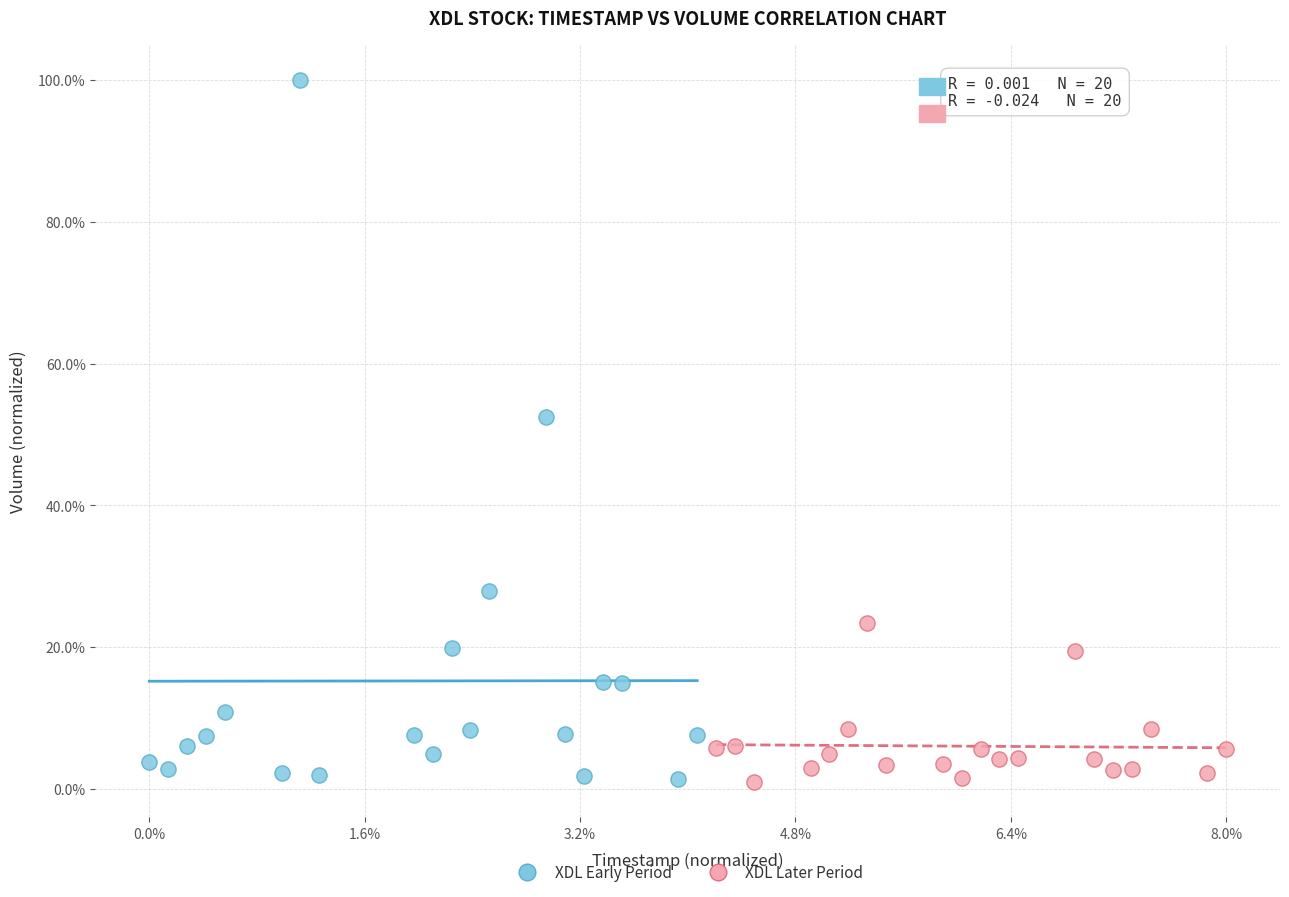

Which series has the largest Y range (max minus min)?

XDL Early Period